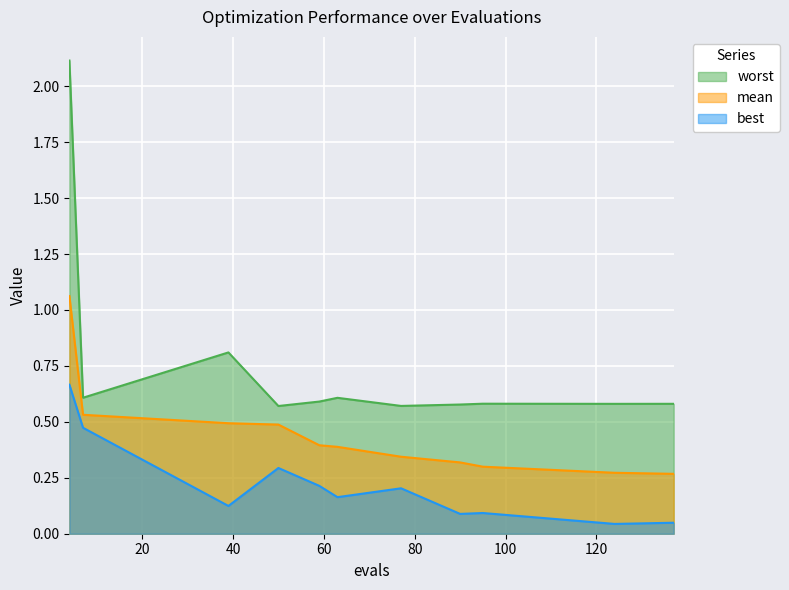

At which category does the chart reach its minimum across all series?

124